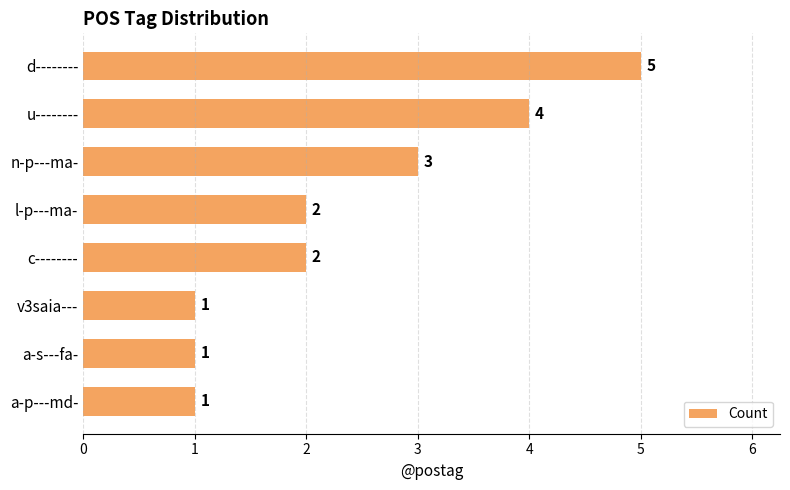

Between v3saia--- and l-p---ma-, which is larger?

l-p---ma-